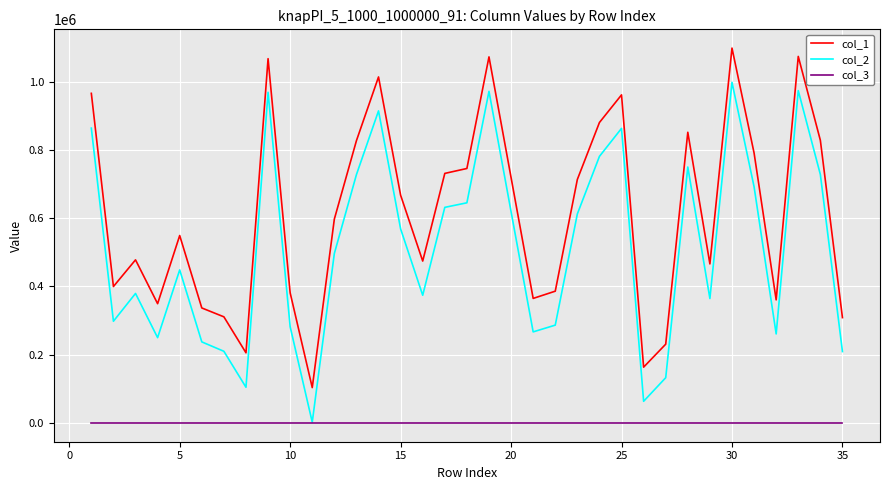

Which series has the largest total across all categories?

col_1